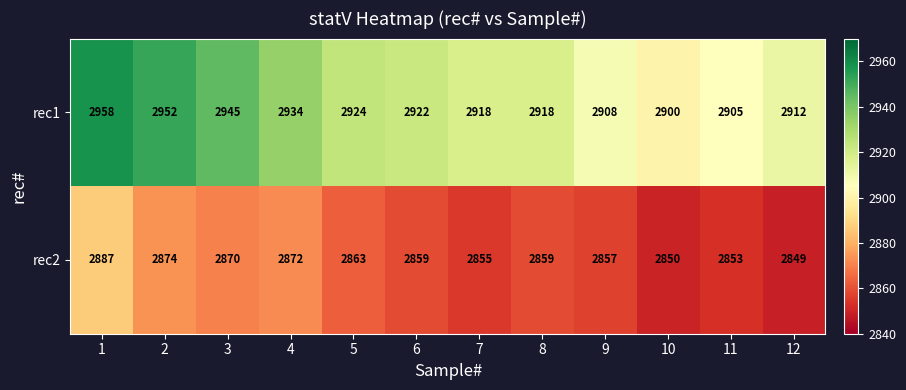

What is the sum of the rec1 values at 3 and 6?

5867